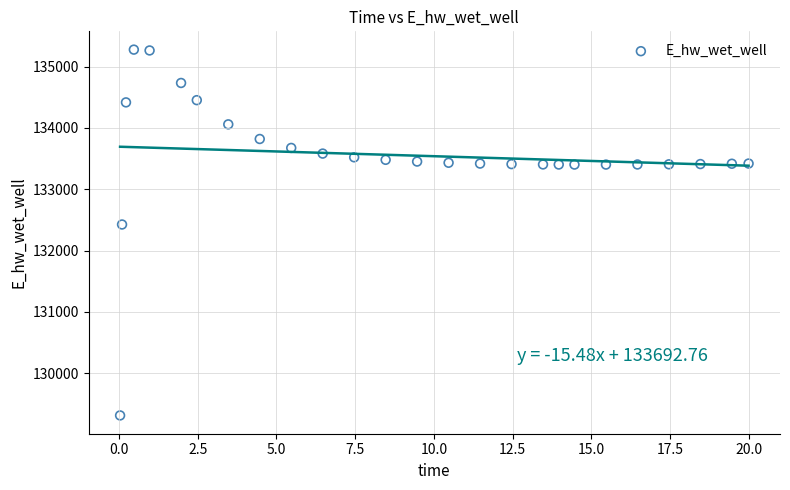

What Y value in the scatter plot is closest to 132293?

132424.5